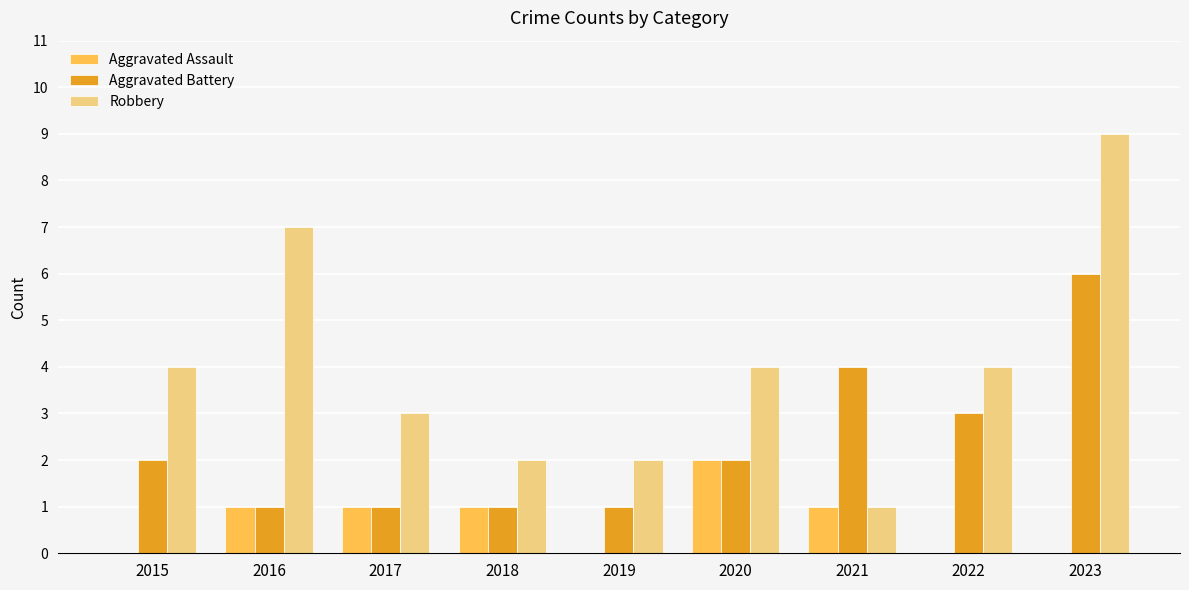

True or false: Aggravated Assault has a value of 2 at 2017.

False